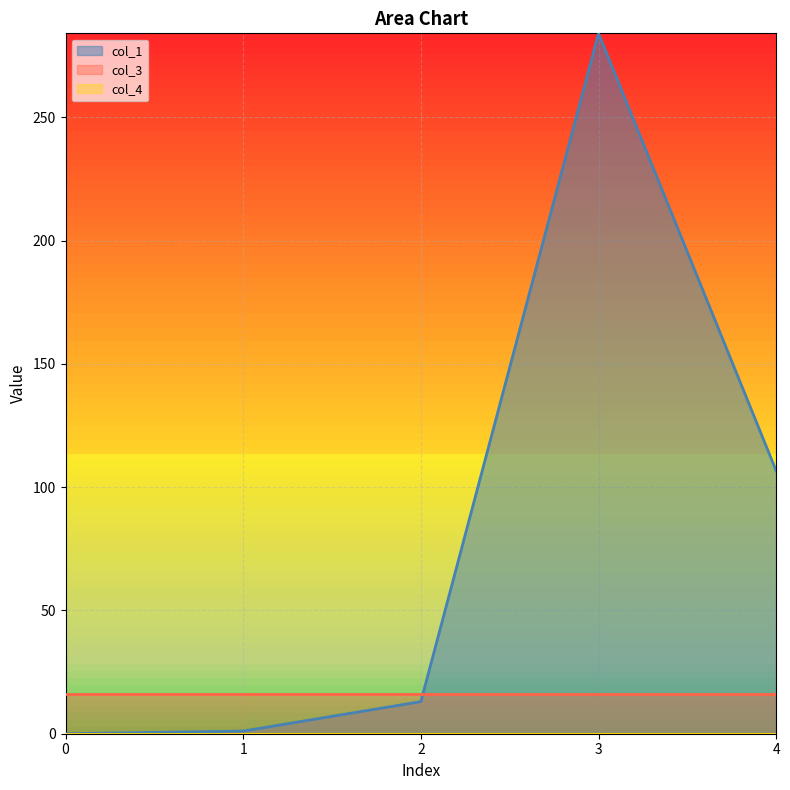

True or false: col_1 has a value of 1.7 at 1.

False